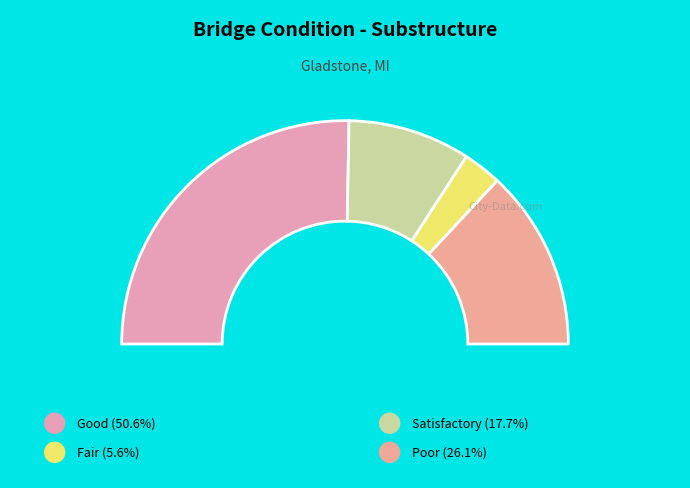

To the nearest percent, what percentage of the pie is 0?

26%